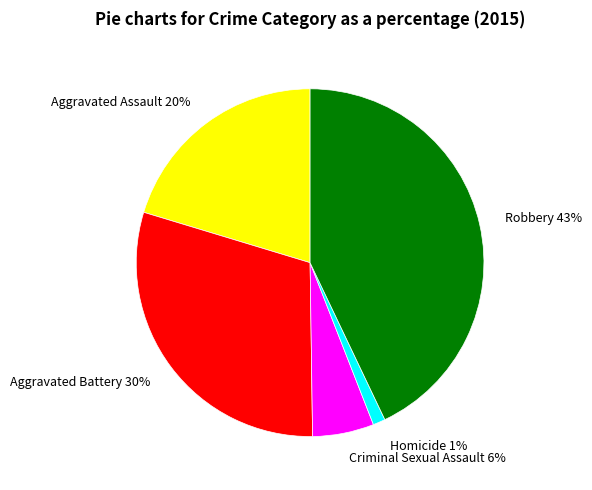

Do Criminal Sexual Assault and Aggravated Assault together represent more than half of the pie?

No